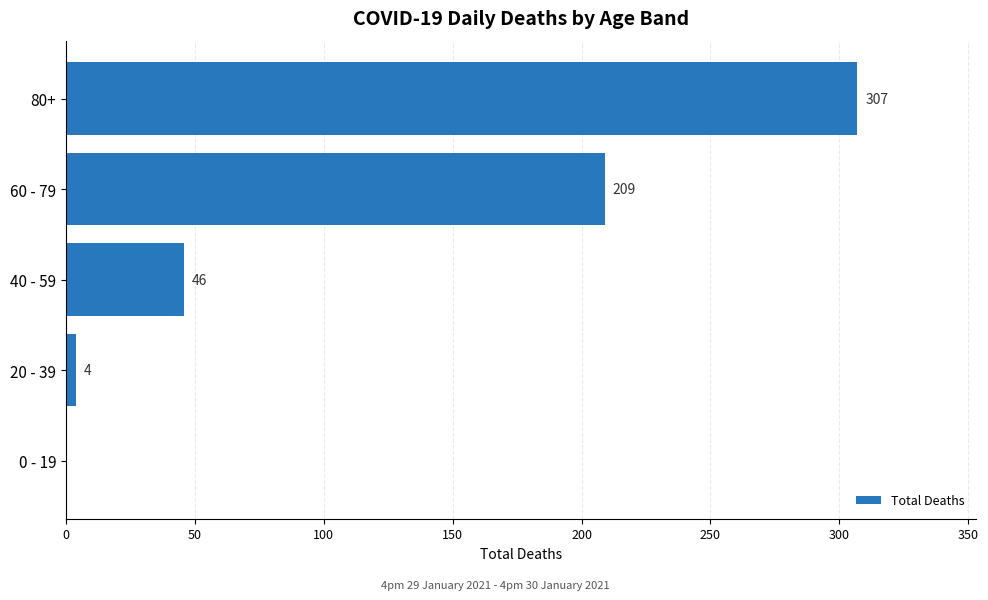

Reading top to bottom, list all the values displayed in this chart.

80+=307	60 - 79=209	40 - 59=46	20 - 39=4	0 - 19=0